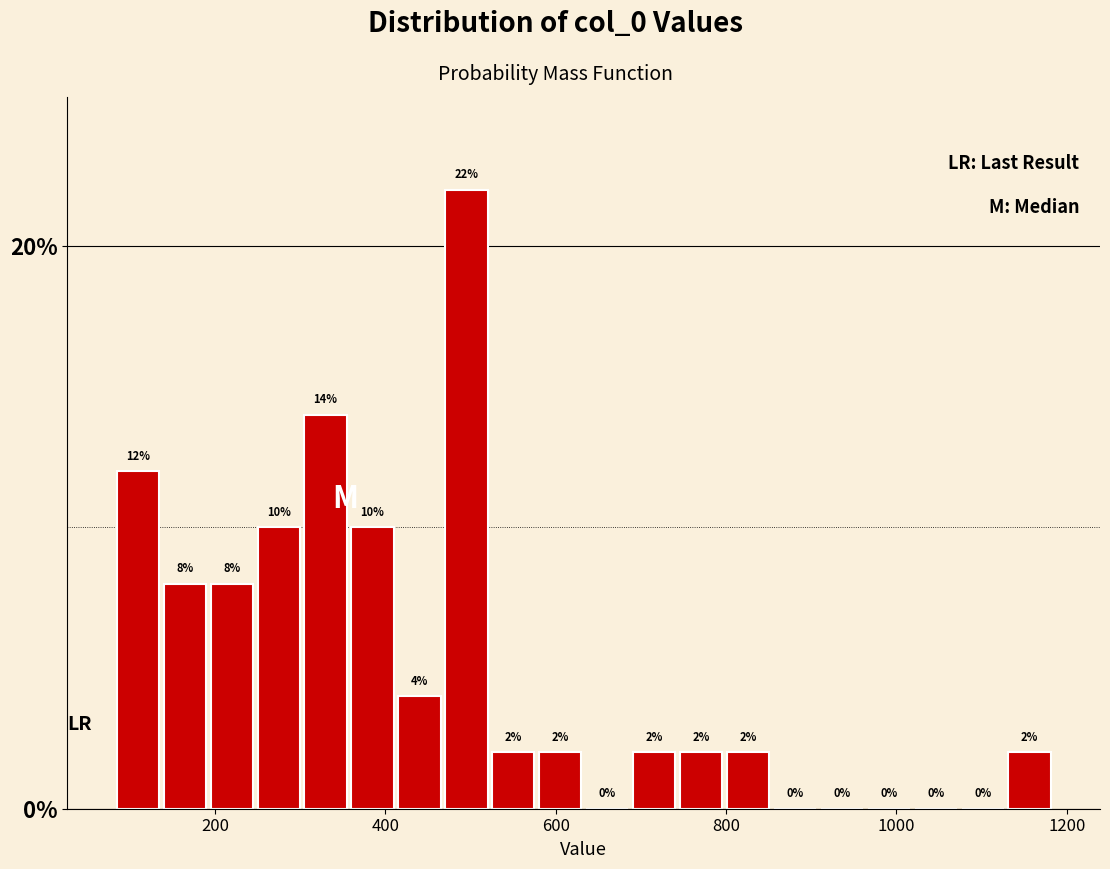

Around what value on the x-axis is the tallest bar? Give the approximate position of its centre, as read against the axis.

500